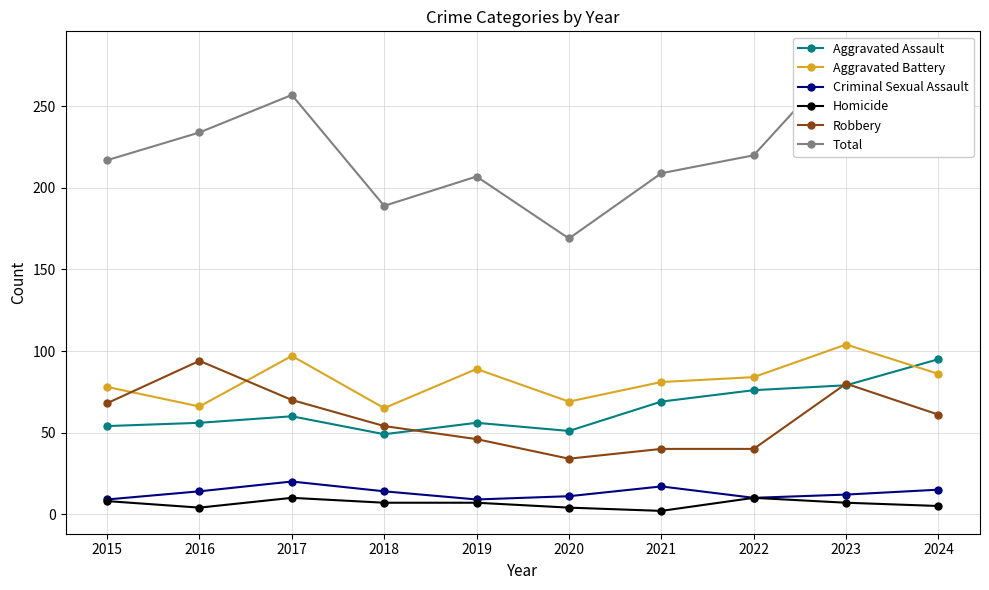

What is the average value of the Aggravated Battery series?

82